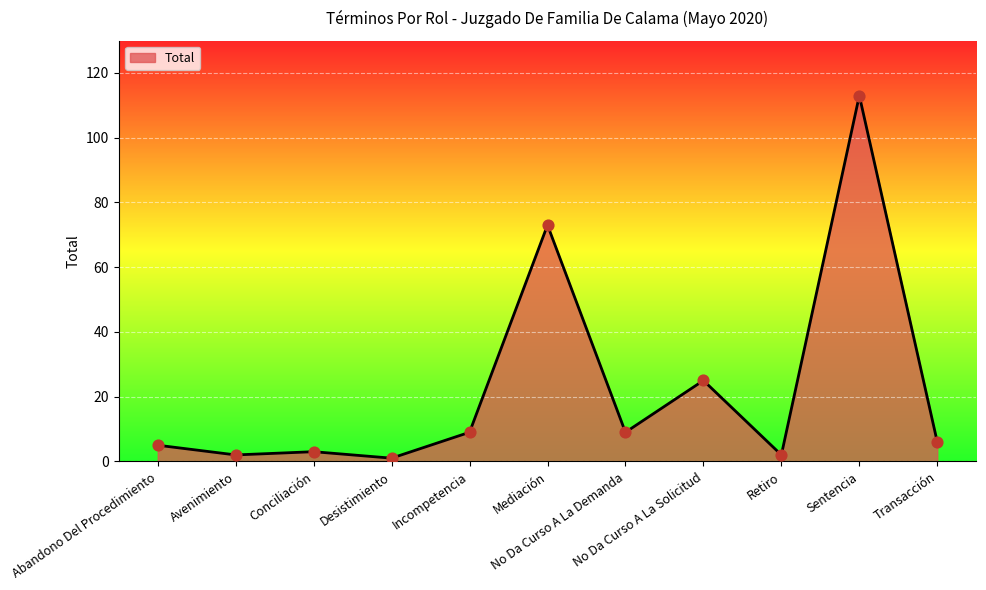

Which has a higher value, No Da Curso A La Solicitud or Abandono Del Procedimiento?

No Da Curso A La Solicitud